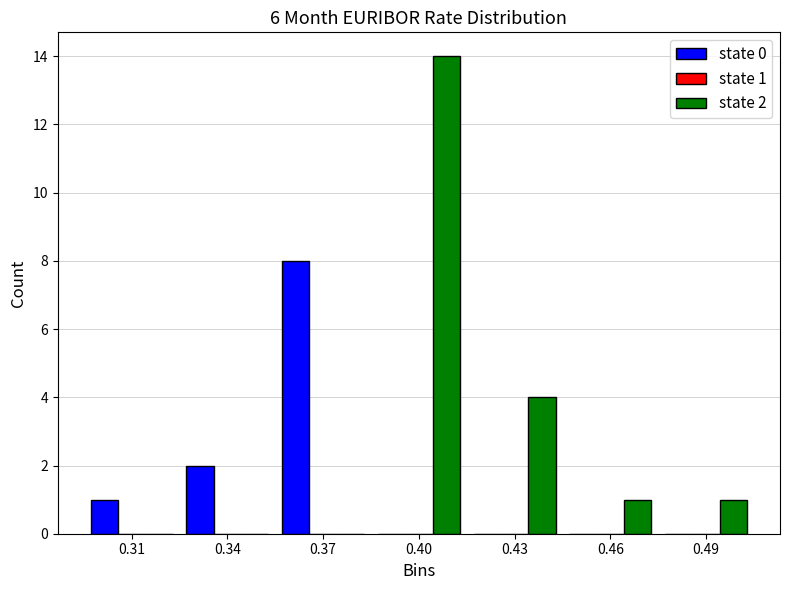

Reading left to right, transcribe all the data shown in this chart.

state 0: 0.31=1	0.34=2	0.37=8	0.40=0	0.43=0	0.46=0	0.49=0
state 2: 0.31=0	0.34=0	0.37=0	0.40=14	0.43=4	0.46=1	0.49=1